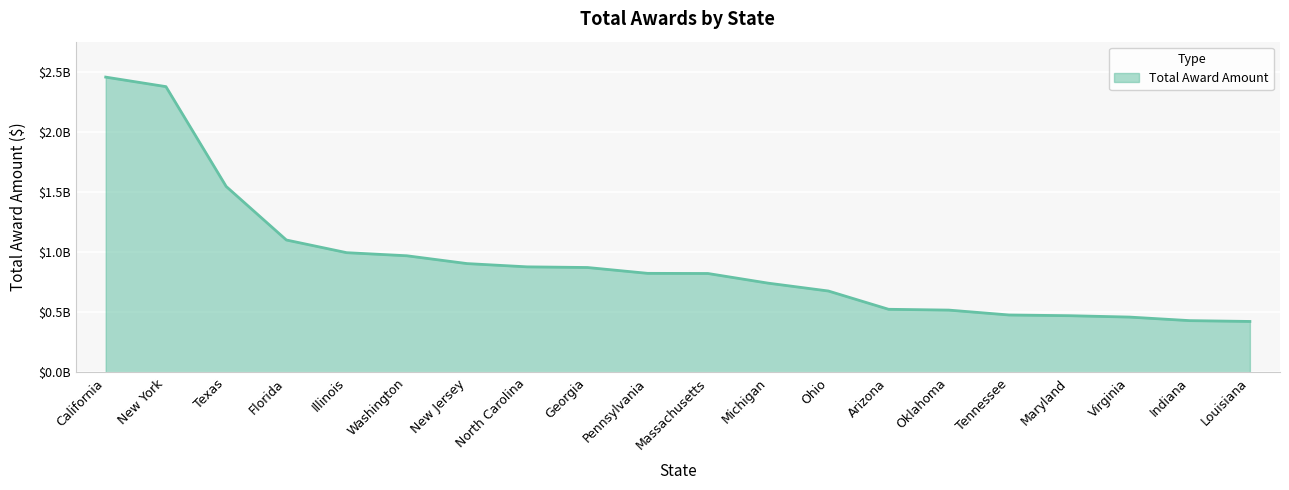

Does the chart display data point markers on the line(s)?

No